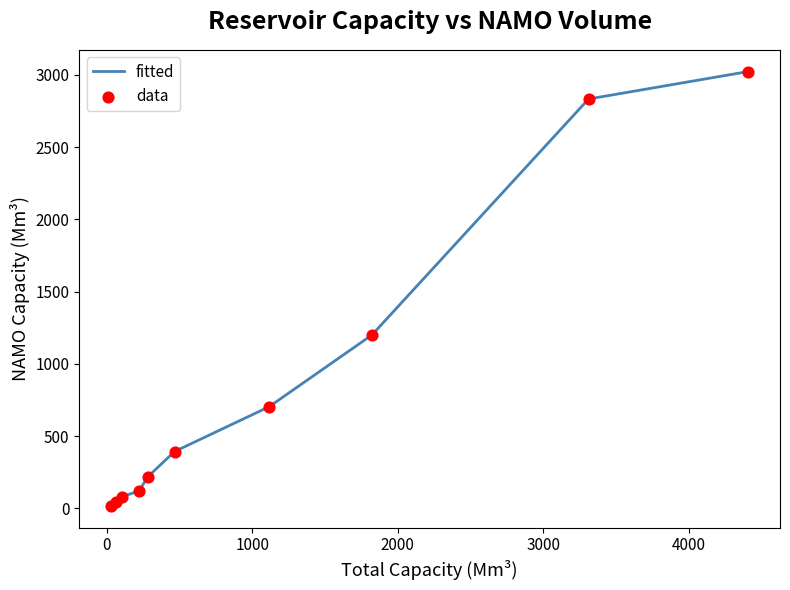

What is the greatest value displayed?

3023